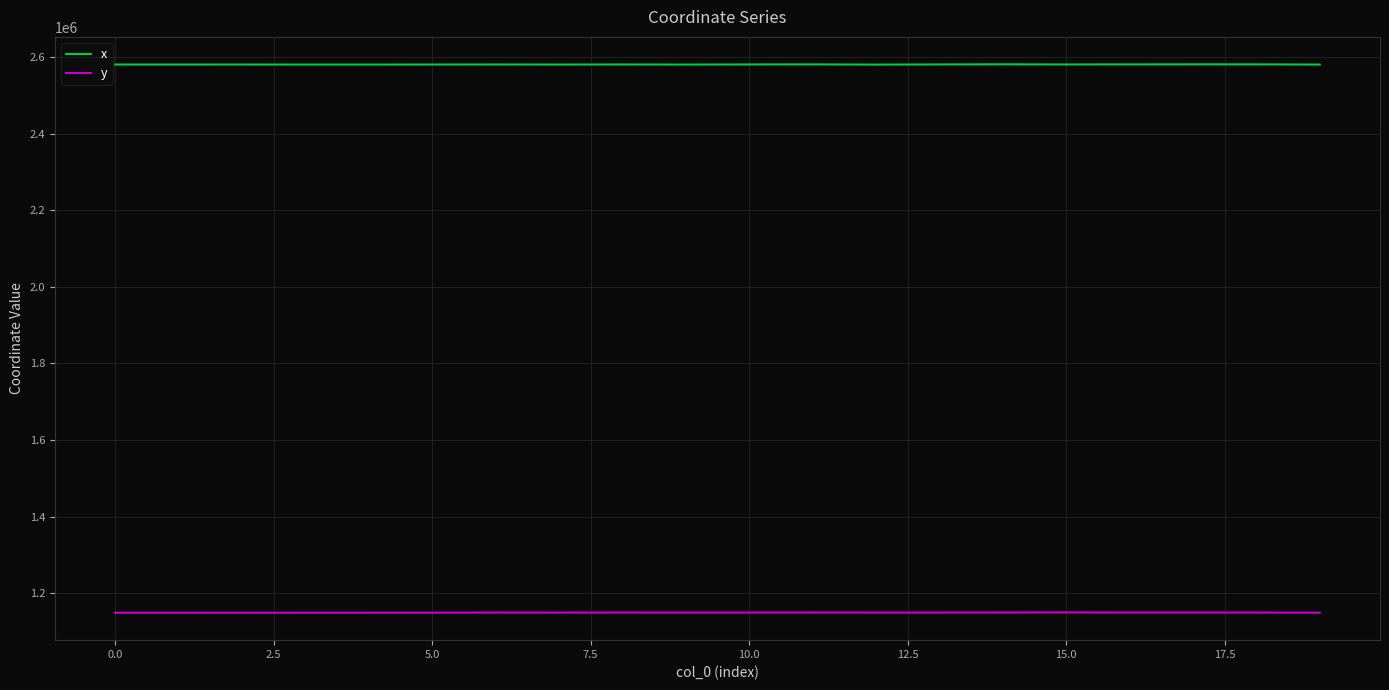

Rank the series by their average value, from highest to lowest.

x, y